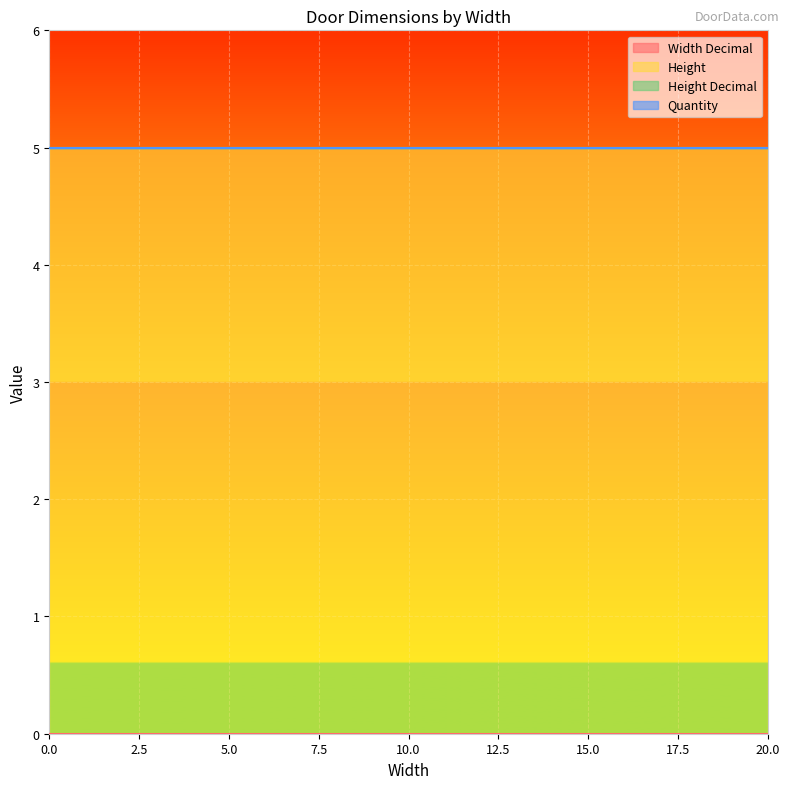

Rank the series at 5 from highest to lowest value.

Height, Width Decimal, Height Decimal, Quantity